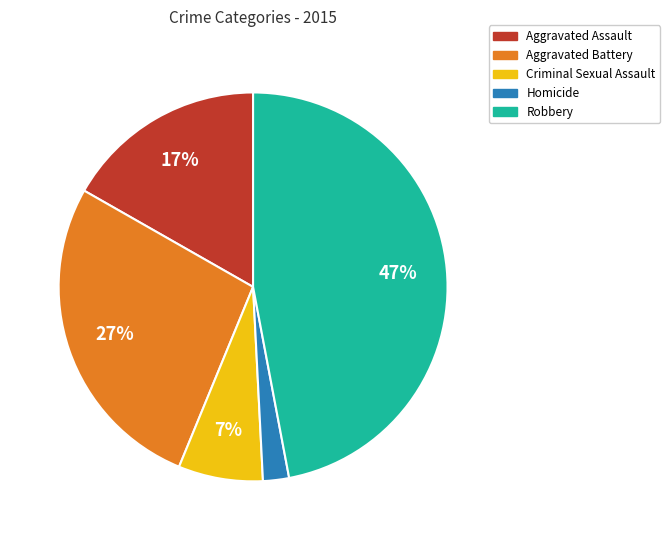

To the nearest percent, what is the average slice percentage?

20%